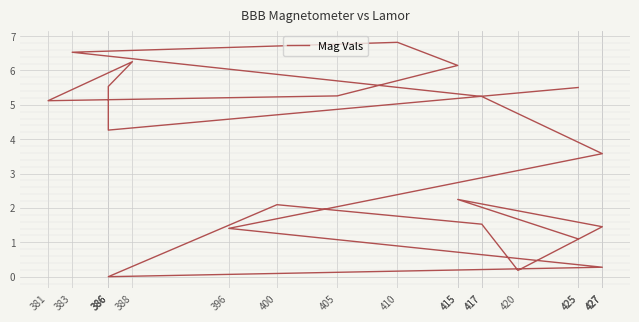

What is the sum of the values at 425 and 427?

4.7